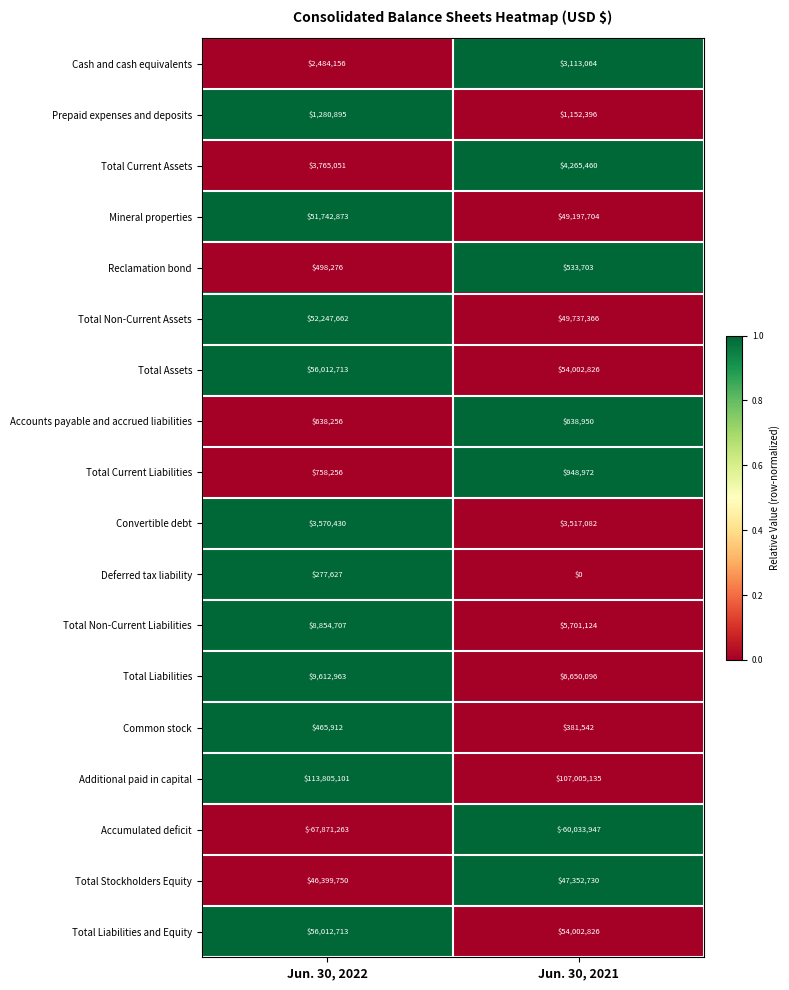

Which series changed the most between Jun. 30, 2022 and Jun. 30, 2021?

Accumulated deficit